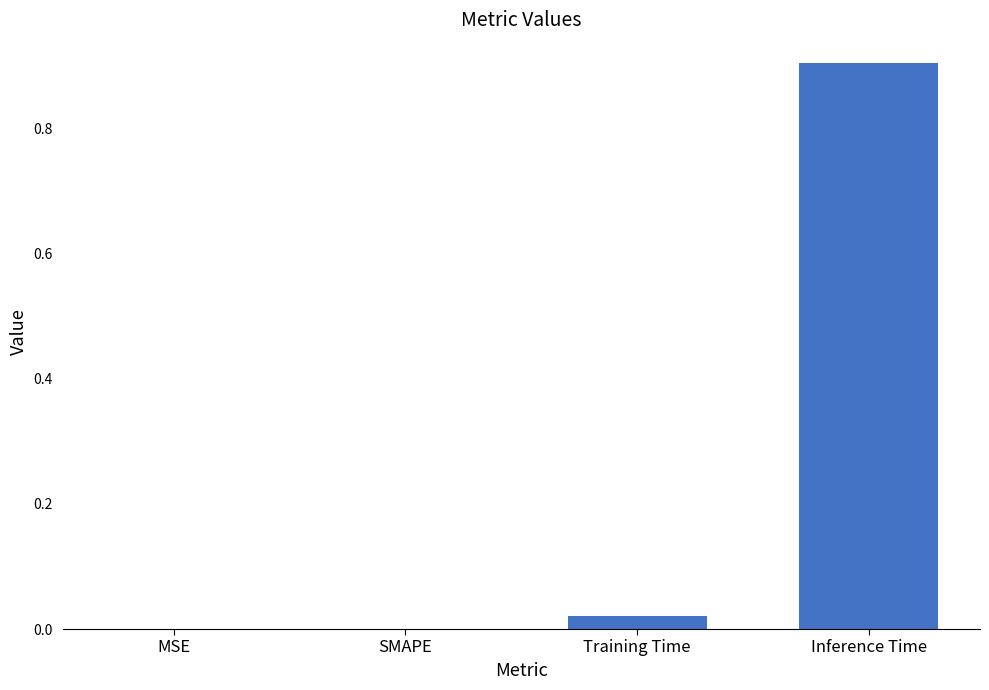

What is the sum of all values?

0.9